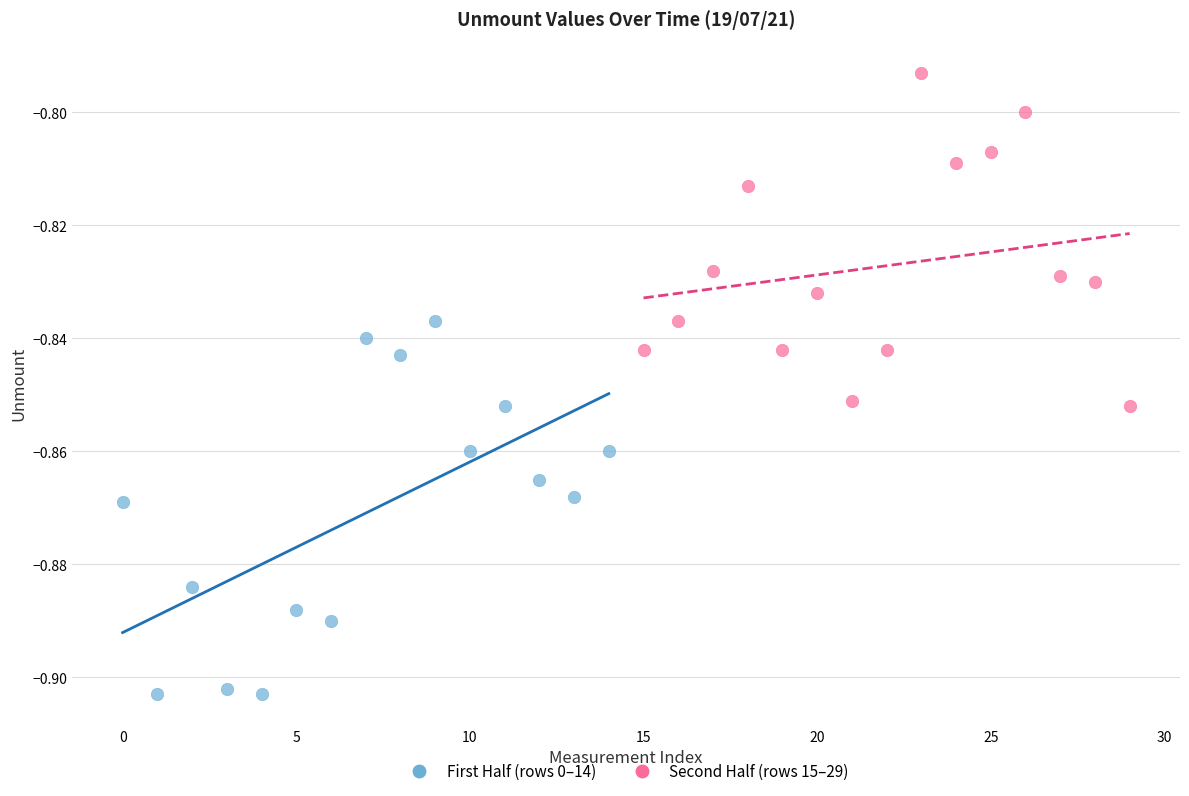

Which series reaches the minimum Y coordinate?

First Half (rows 0–14)